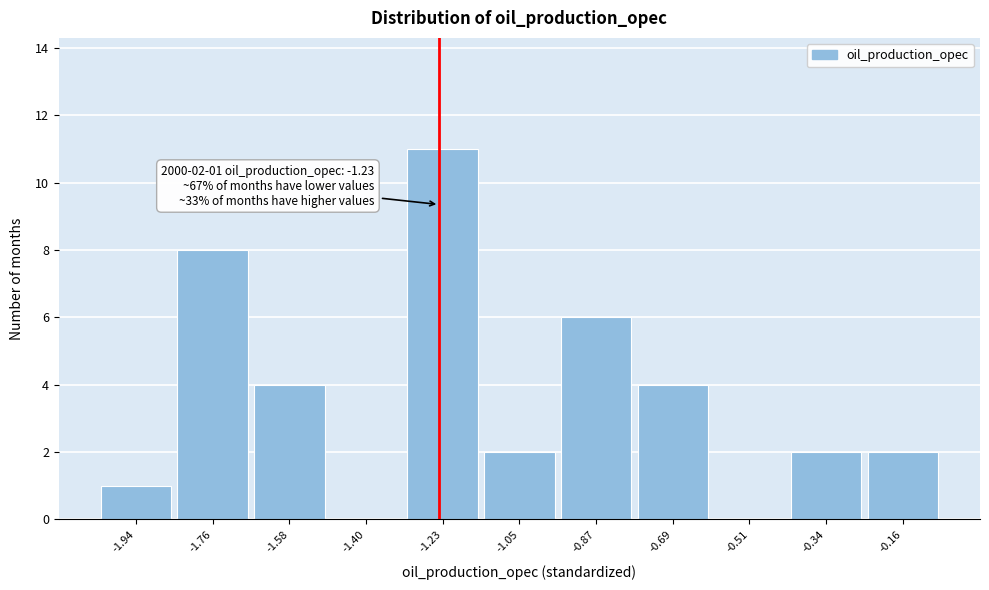

Which range on the x-axis has the tallest bar?

-1.32 to -1.14